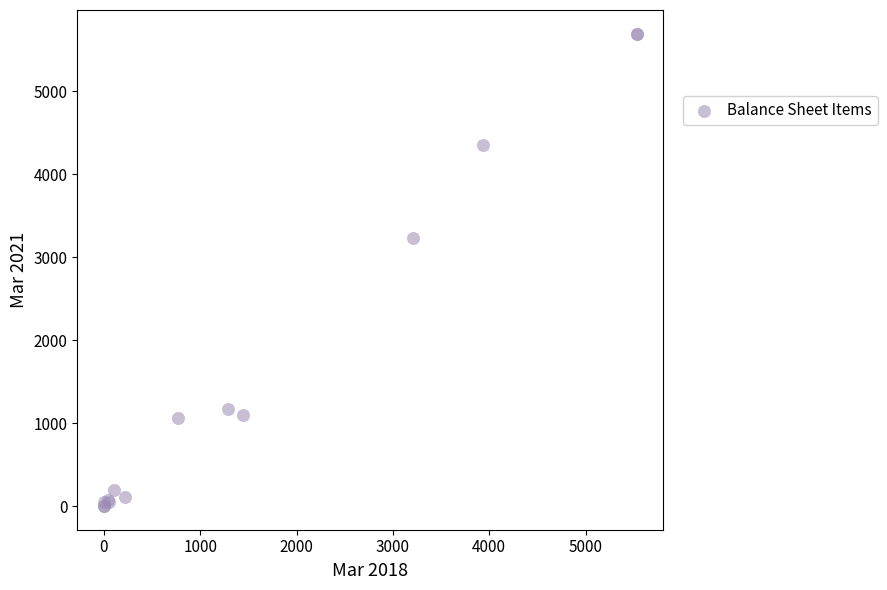

What Y value in the scatter plot is closest to 2848?

3231.7